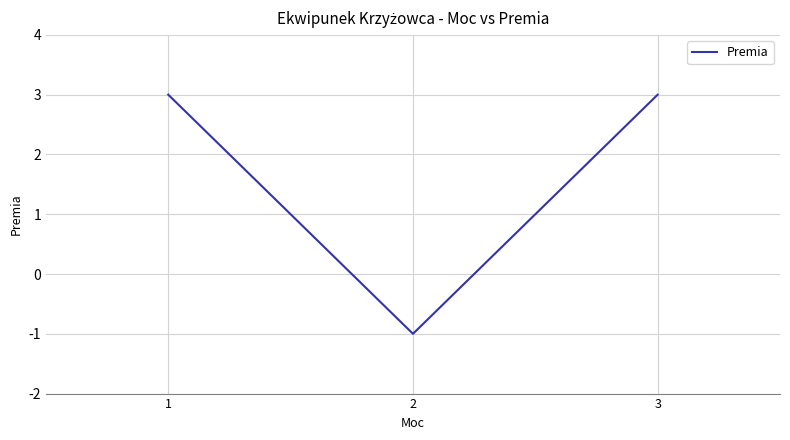

What is the difference between the maximum and minimum values?

4